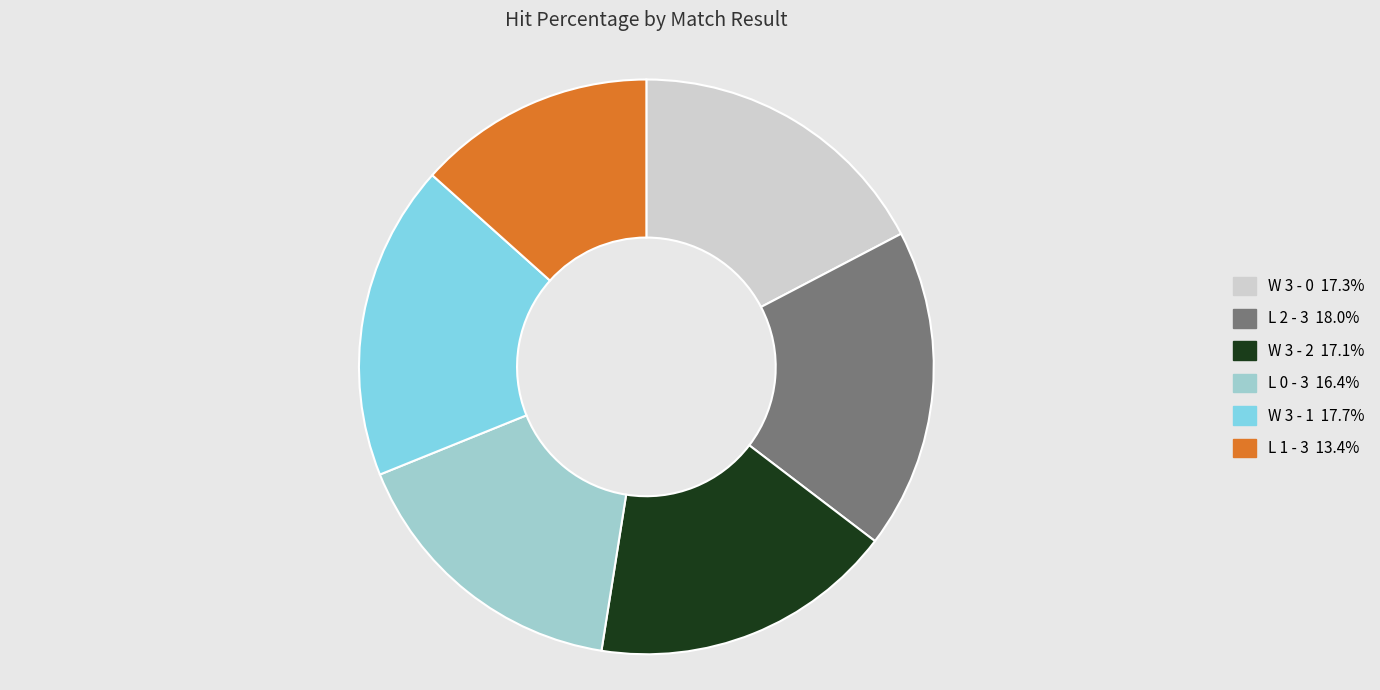

Is there any slice that represents more than half of the pie?

No